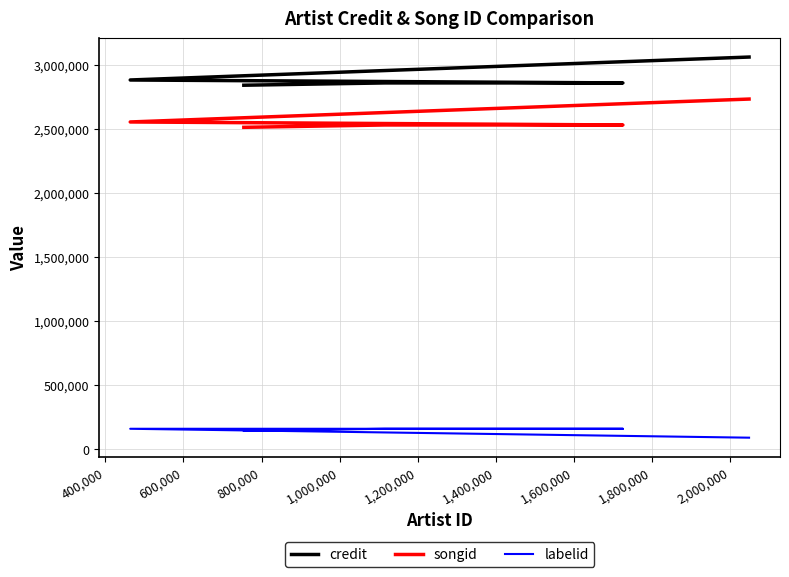

True or false: songid and credit intersect in this chart.

False